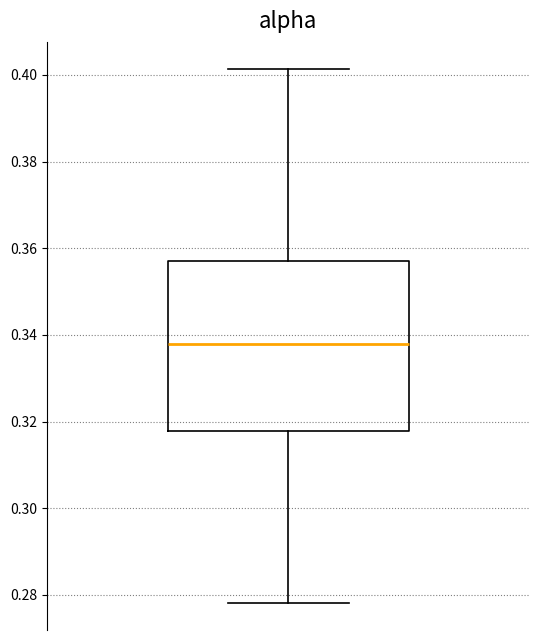

Where is the lower edge of the box on the y-axis? The values are not printed on the chart, so give them approximately, as read against the axis.

0.318